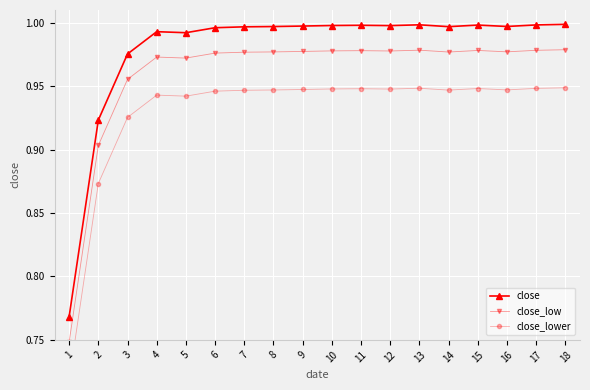

What are all the series names shown in the legend?

close, close_low, close_lower